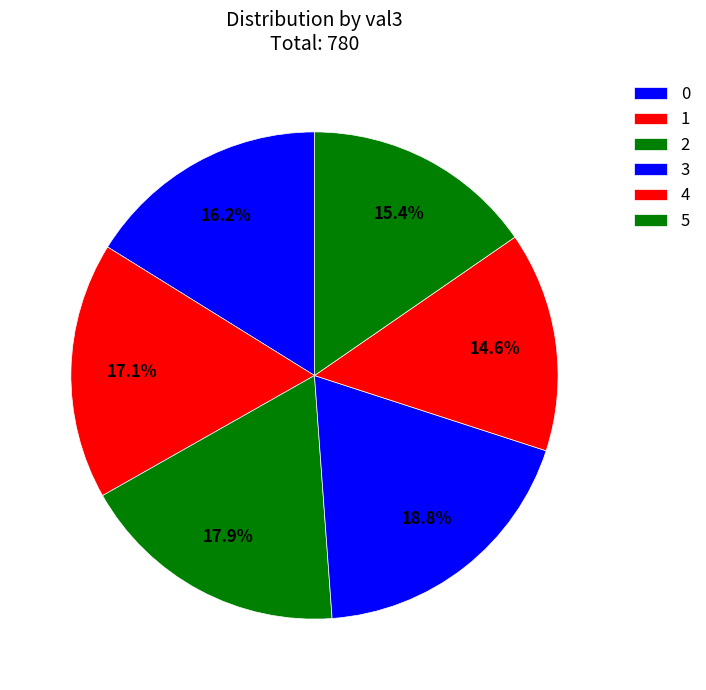

Does any single category account for the majority?

No